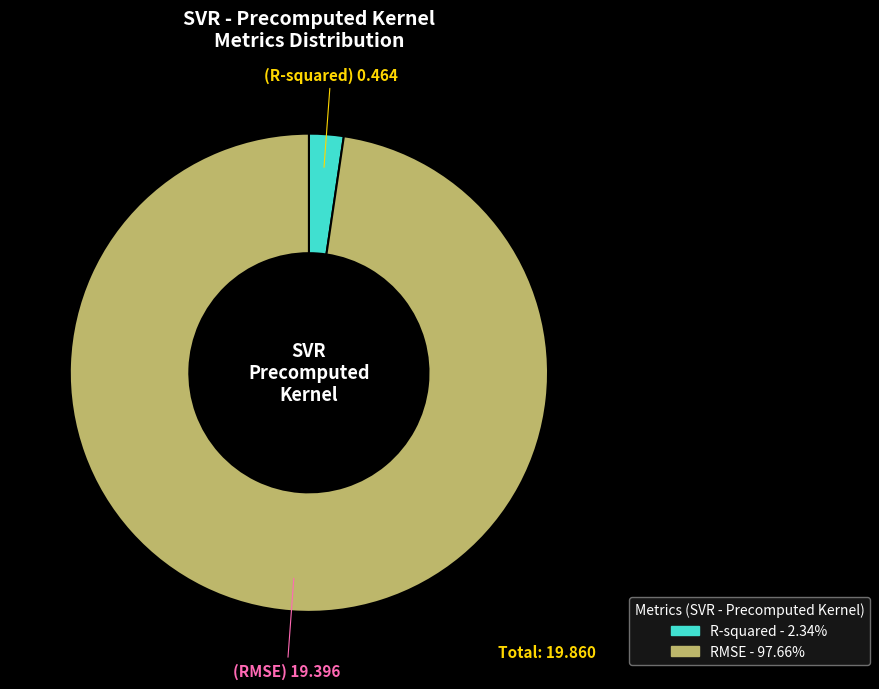

Which category accounts for the majority?

RMSE